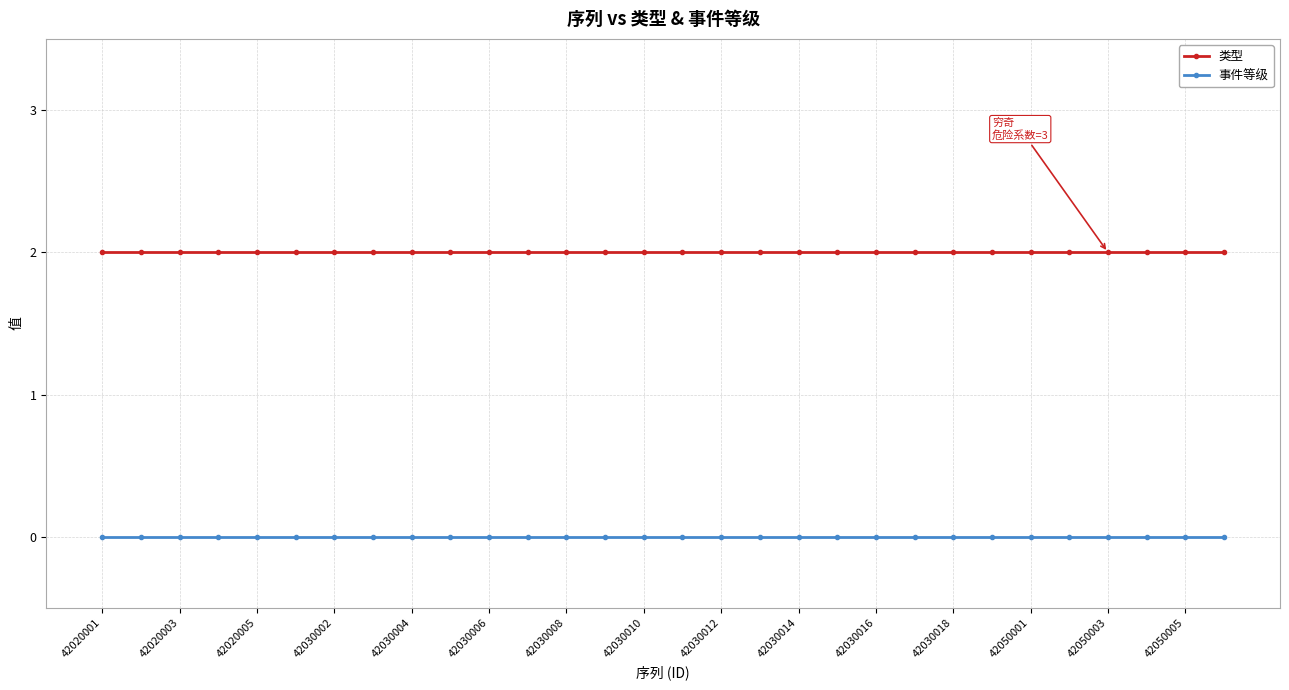

True or false: 类型 and 事件等级 cross at least once.

False